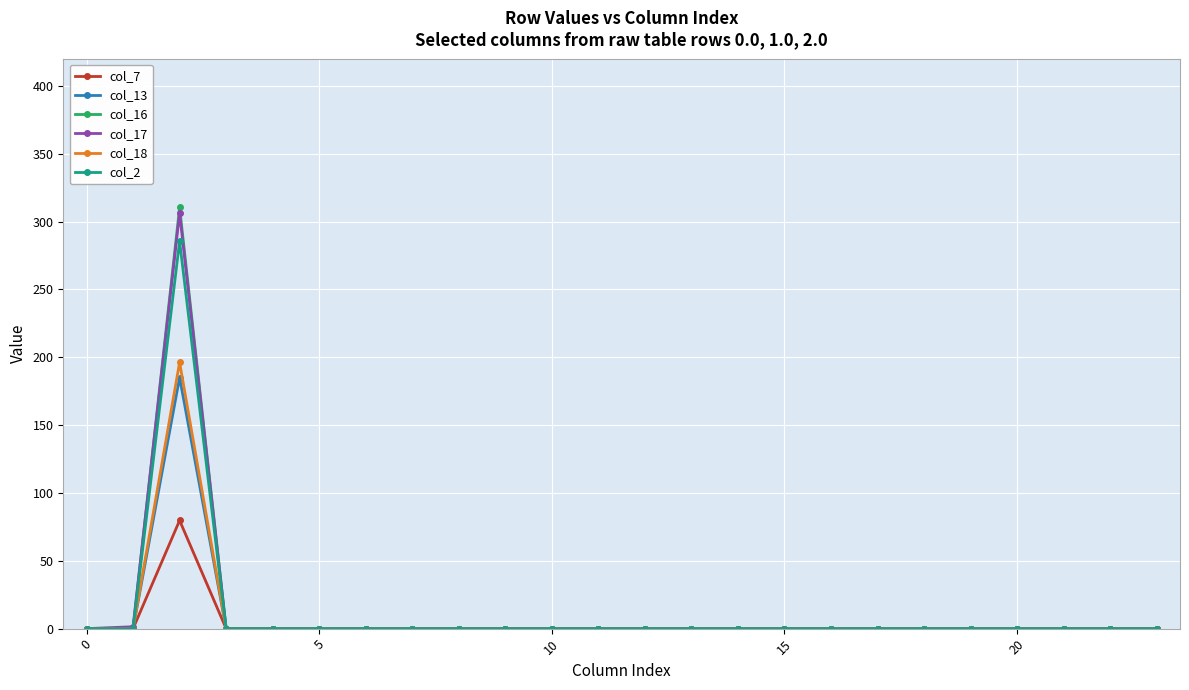

Which series has the largest range (max minus min)?

col_16